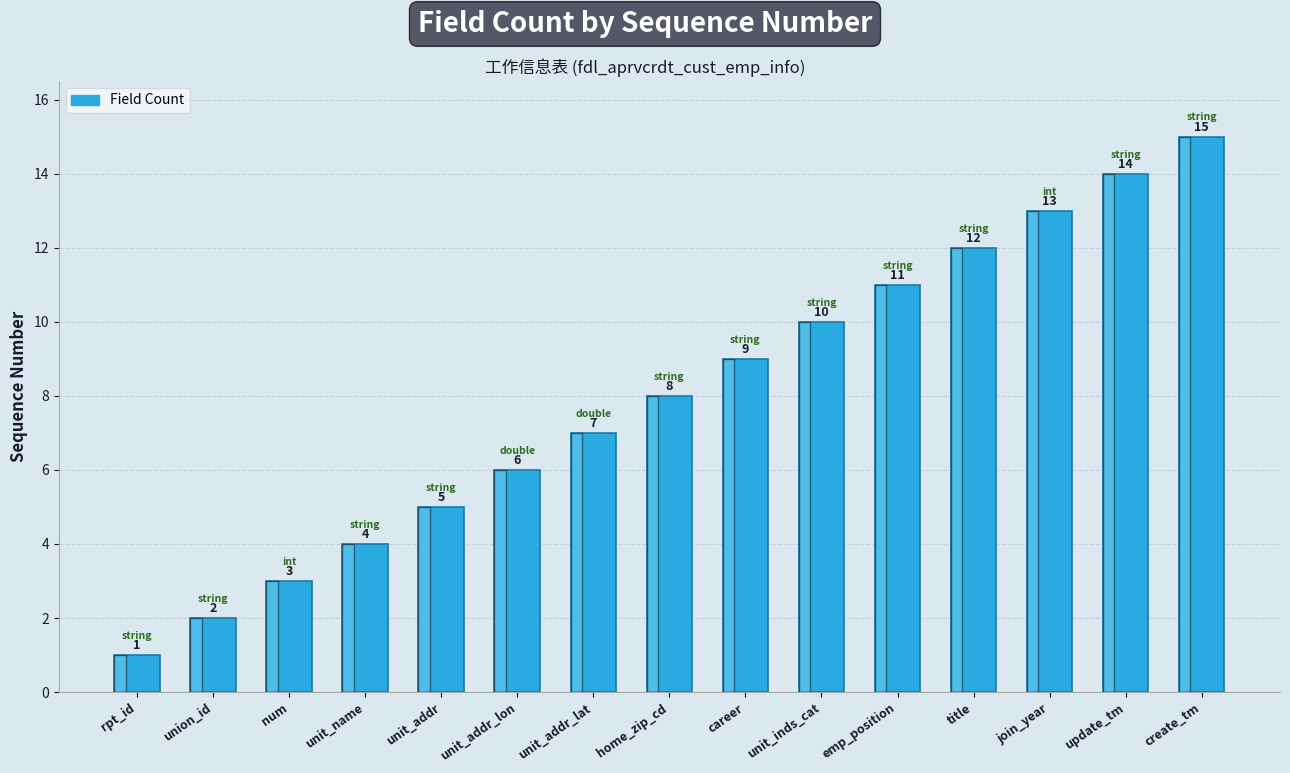

What is the label of the 12th bar from the left?

title